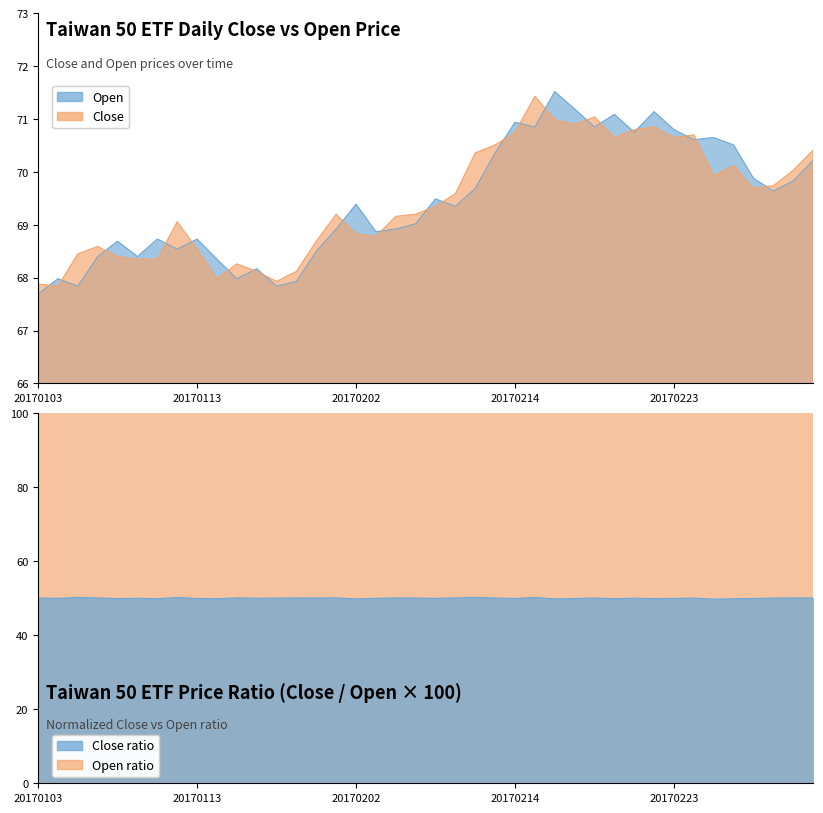

What is the difference between the second highest and minimum values in the Close series?

3.2